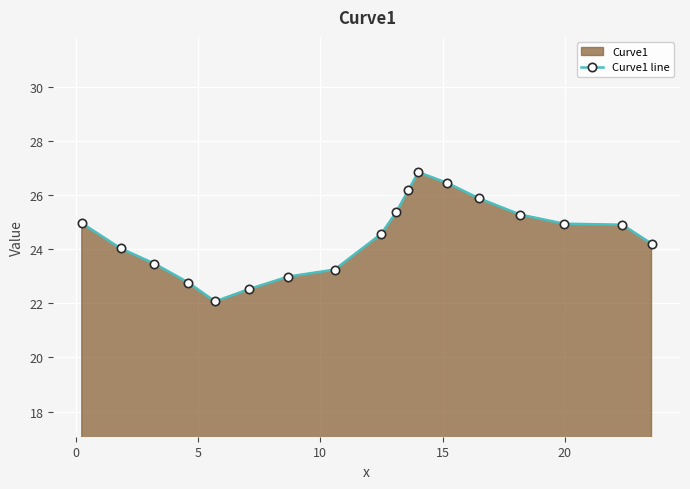

What is the value of the 7th point from the left?

23.0